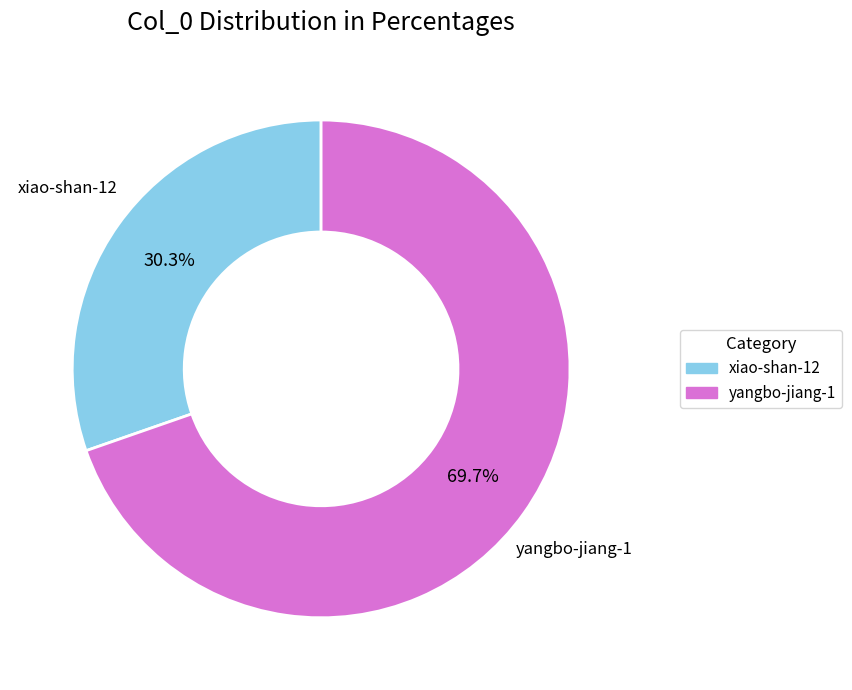

How many segments does this pie chart have?

2